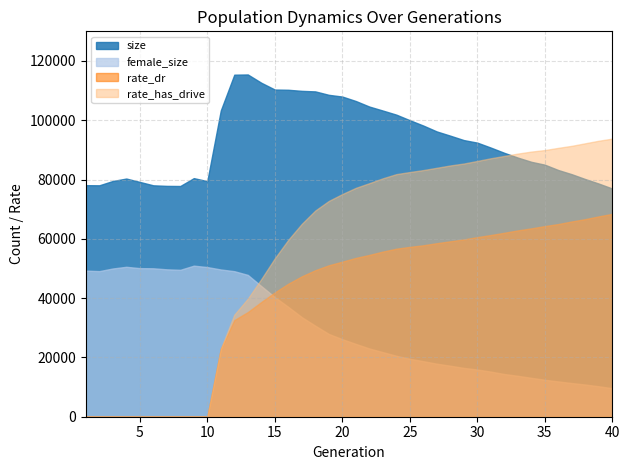

Reading right to left, extract all data points from this chart.

size: 40=76967.0	39=78637.0	38=80160.0	37=81795.0	36=83211.0	35=85014.0	34=85985.0	33=87413.0	32=89012.0	31=90782.0	30=92456.0	29=93316.0	28=94798.0	27=96228.0	26=98214.0	25=100021.0	24=101899.0	23=103281.0	22=104625.0	21=106498.0	20=107999.0	19=108581.0	18=109739.0	17=109921.0	16=110286.0	15=110367.0	14=112657.0	13=115452.0	12=115377.0	11=103312.0	10=79472.0	9=80483.0	8=77829.0	7=77869.0	6=78059.0	5=79211.0	4=80342.0	3=79522.0	2=78065.0	1=78110.0
female_size: 40=9611.0	39=10268.0	38=10851.0	37=11353.0	36=11898.0	35=12455.0	34=13117.0	33=13796.0	32=14400.0	31=15215.0	30=15922.0	29=16467.0	28=17201.0	27=17884.0	26=18727.0	25=19552.0	24=20558.0	23=21786.0	22=23020.0	21=24563.0	20=26146.0	19=27923.0	18=30694.0	17=33583.0	16=37044.0	15=40350.0	14=44069.0	13=47843.0	12=49097.0	11=49671.0	10=50485.0	9=50961.0	8=49560.0	7=49723.0	6=50072.0	5=50123.0	4=50575.0	3=50007.0	2=49115.0	1=49282.0
rate_dr: 40=0.6	39=0.6	38=0.6	37=0.6	36=0.6	35=0.6	34=0.6	33=0.5	32=0.5	31=0.5	30=0.5	29=0.5	28=0.5	27=0.5	26=0.5	25=0.5	24=0.5	23=0.5	22=0.5	21=0.5	20=0.5	19=0.4	18=0.4	17=0.4	16=0.4	15=0.4	14=0.3	13=0.3	12=0.3	11=0.2	10=0.0	9=0.0	8=0.0	7=0.0	6=0.0	5=0.0	4=0.0	3=0.0	2=0.0	1=0.0
rate_has_drive: 40=0.8	39=0.8	38=0.8	37=0.8	36=0.8	35=0.8	34=0.8	33=0.8	32=0.8	31=0.8	30=0.7	29=0.7	28=0.7	27=0.7	26=0.7	25=0.7	24=0.7	23=0.7	22=0.7	21=0.7	20=0.7	19=0.6	18=0.6	17=0.6	16=0.5	15=0.5	14=0.4	13=0.3	12=0.3	11=0.2	10=0.0	9=0.0	8=0.0	7=0.0	6=0.0	5=0.0	4=0.0	3=0.0	2=0.0	1=0.0